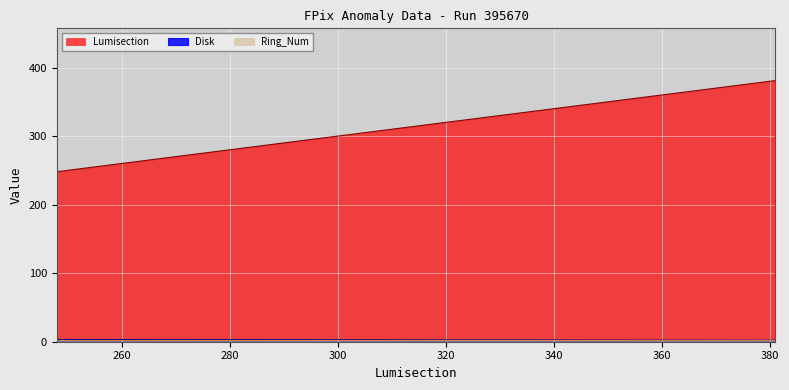

Which series has the largest total across all categories?

Lumisection